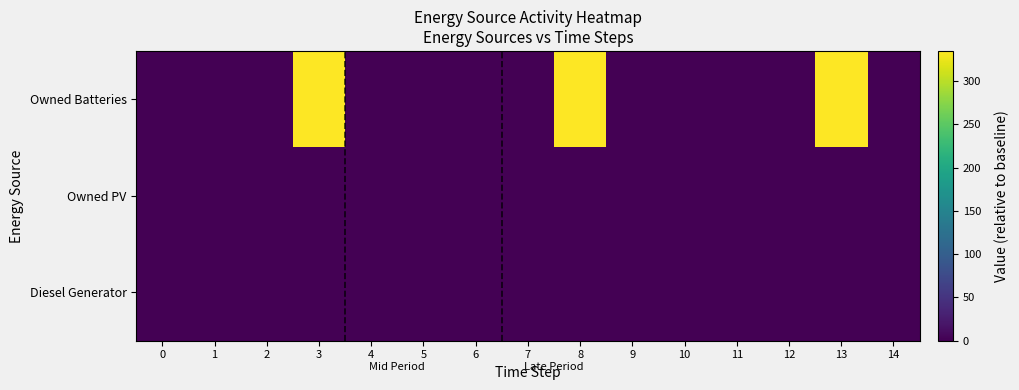

At how many categories does at least one series exceed 334?

1